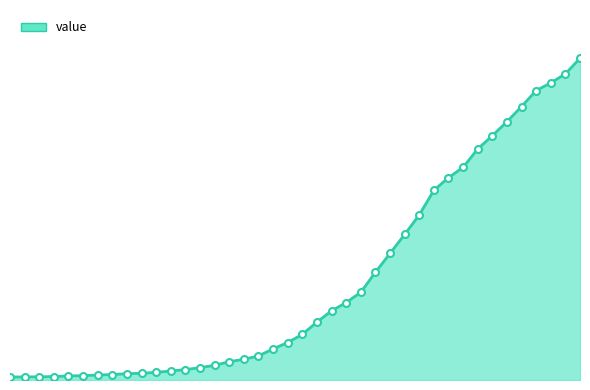

Rank the categories by value from lowest to highest.

2020-02-27, 2020-02-28, 2020-02-29, 2020-03-01, 2020-03-02, 2020-03-03, 2020-03-04, 2020-03-05, 2020-03-06, 2020-03-07, 2020-03-08, 2020-03-09, 2020-03-10, 2020-03-11, 2020-03-12, 2020-03-13, 2020-03-14, 2020-03-15, 2020-03-16, 2020-03-17, 2020-03-18, 2020-03-19, 2020-03-20, 2020-03-21, 2020-03-22, 2020-03-23, 2020-03-24, 2020-03-25, 2020-03-26, 2020-03-27, 2020-03-28, 2020-03-29, 2020-03-30, 2020-03-31, 2020-04-01, 2020-04-02, 2020-04-03, 2020-04-04, 2020-04-05, 2020-04-06